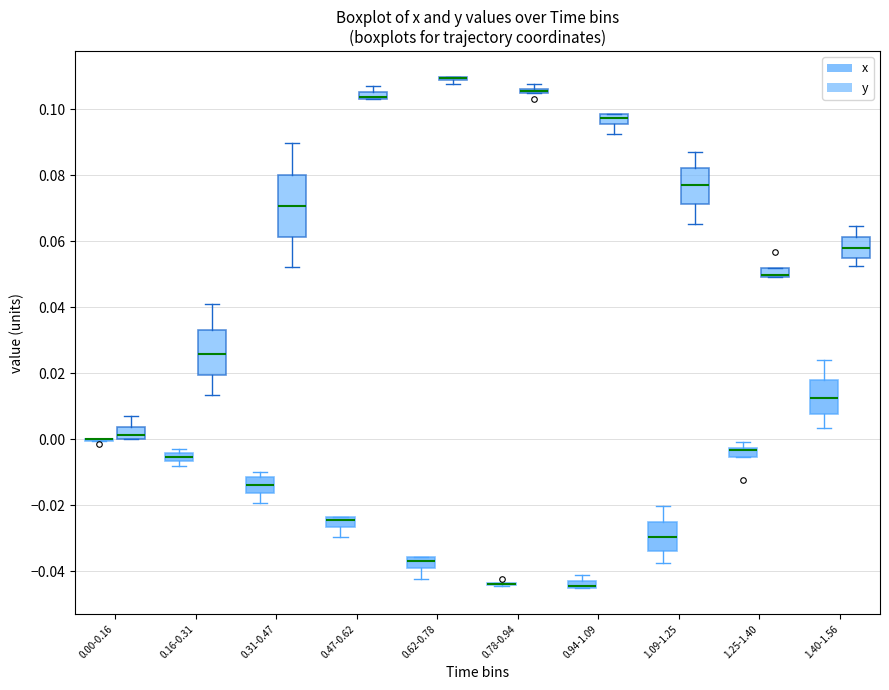

Where is the lower edge of the box for 0.78-0.94 (y) on the y-axis? The values are not printed on the chart, so give them approximately, as read against the axis.

0.104